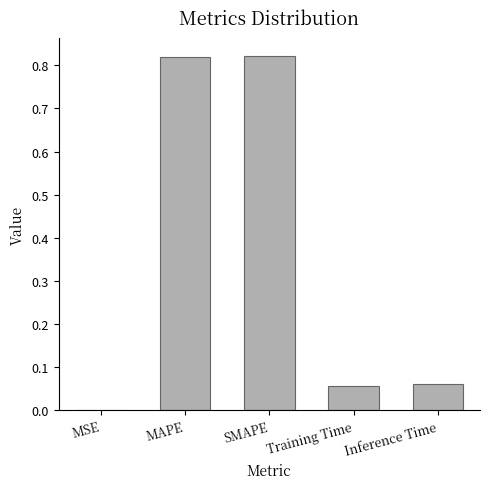

Where is the data nearest to the value 0?

MSE